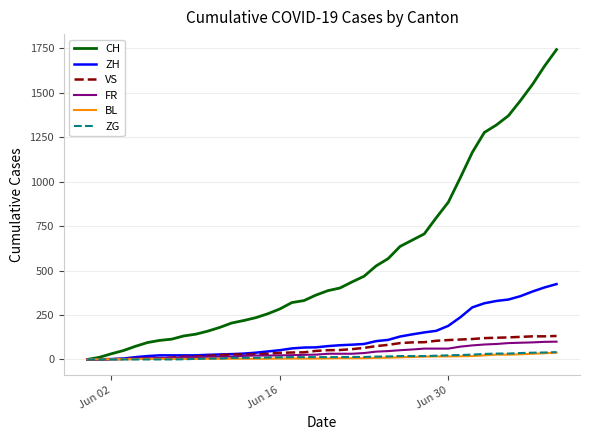

What is the difference between the second highest and second lowest values in the VS series?

129